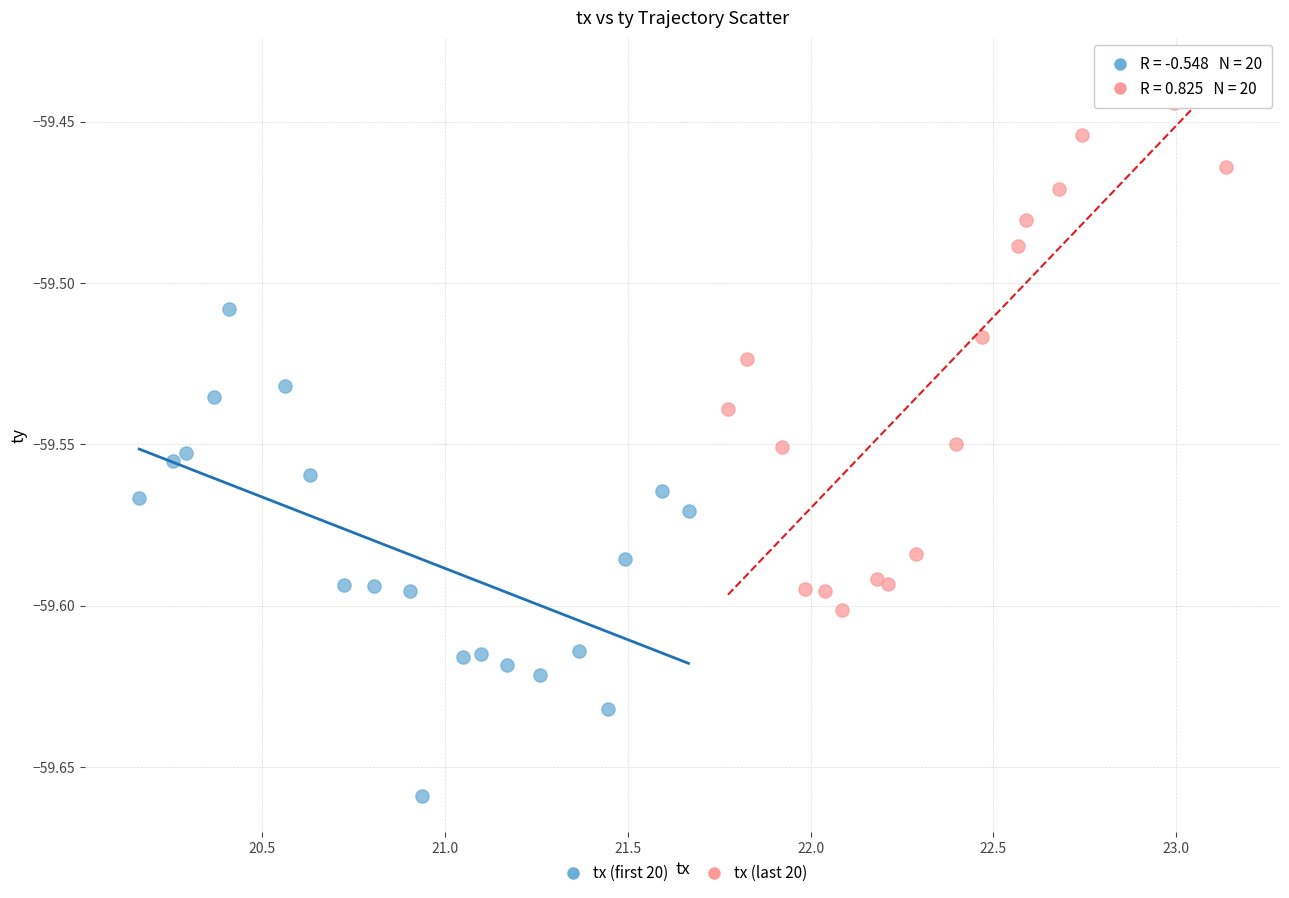

Which series reaches the maximum Y coordinate?

tx (last 20)